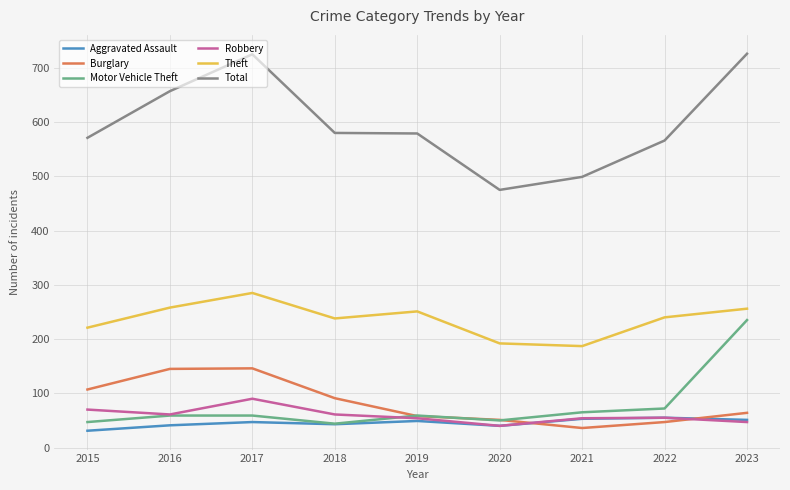

True or false: Burglary has a value of 74 at 2020.

False